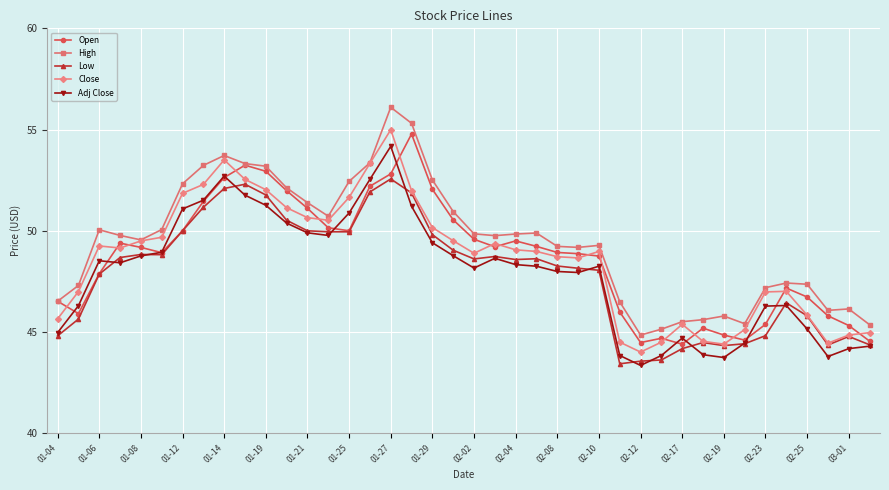

Which series has the largest range (max minus min)?

High